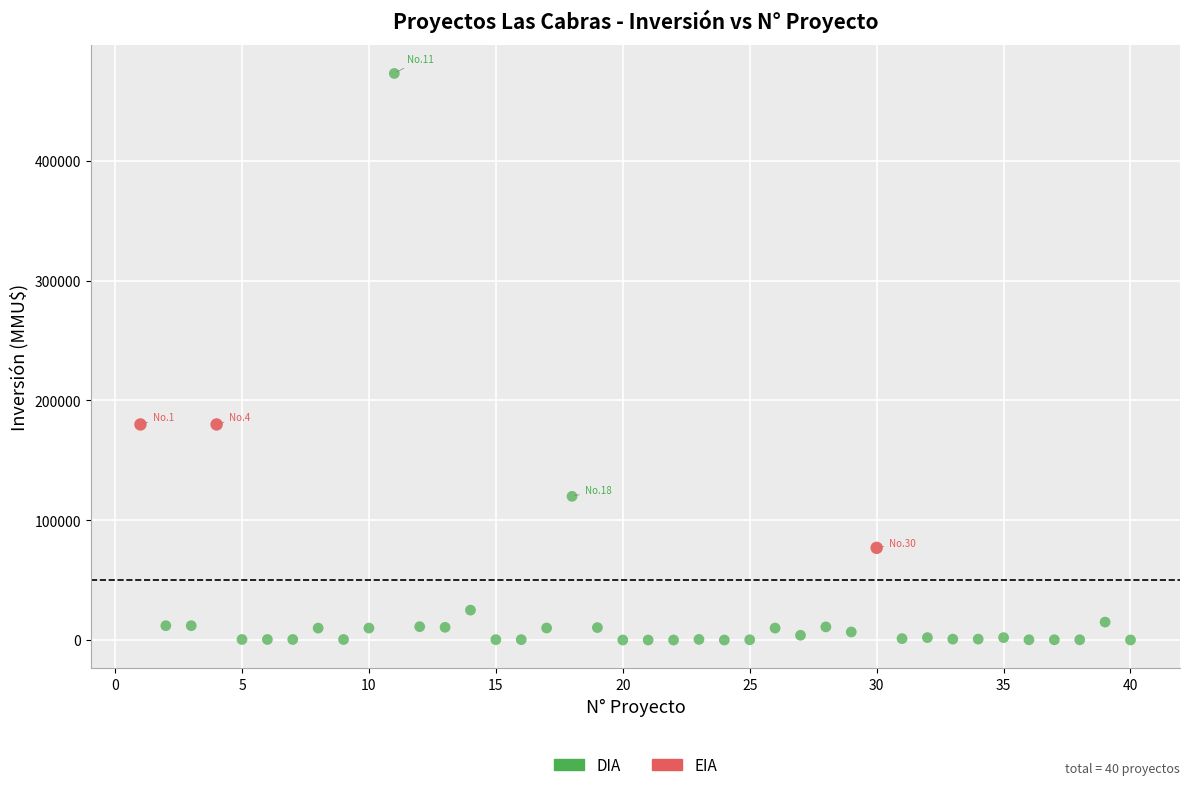

Which series reaches the maximum Y coordinate?

DIA